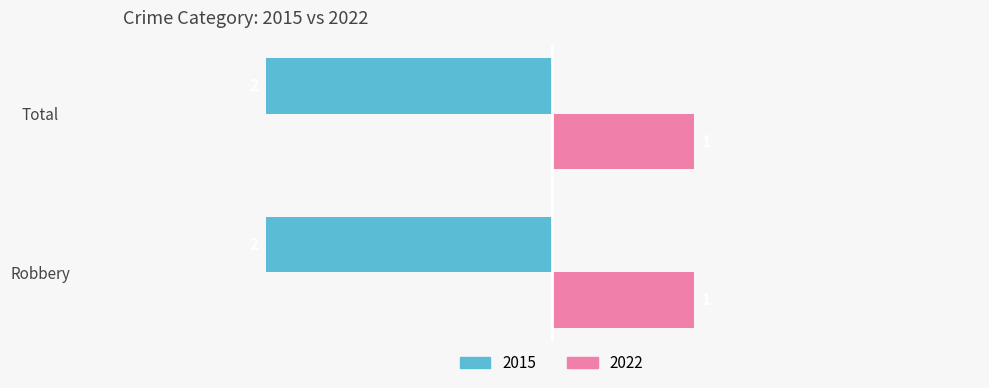

Is the value of 2015 at Robbery greater than the value of 2022 at Total?

No